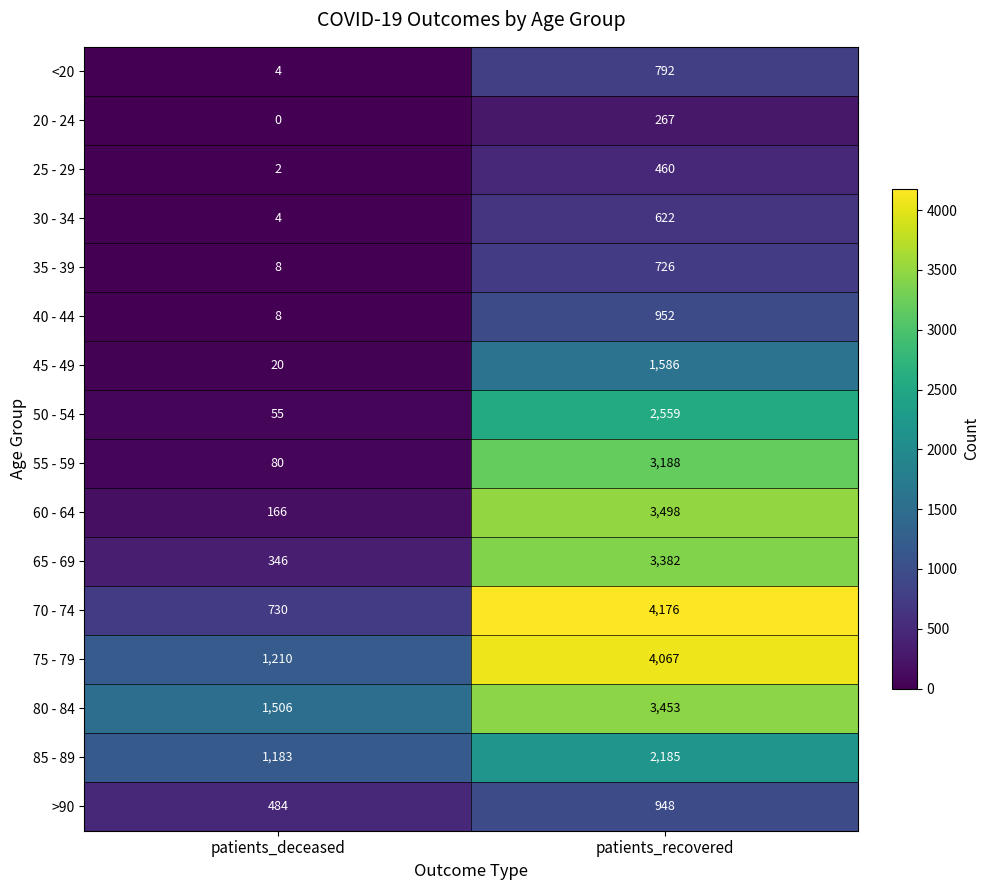

What is the highest value of the 65 - 69 series?

3382